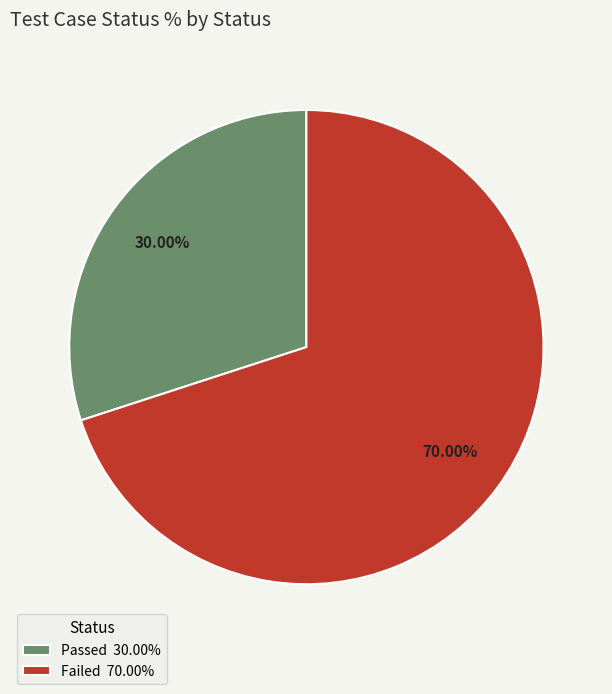

Does Passed account for over 50% of the chart?

No